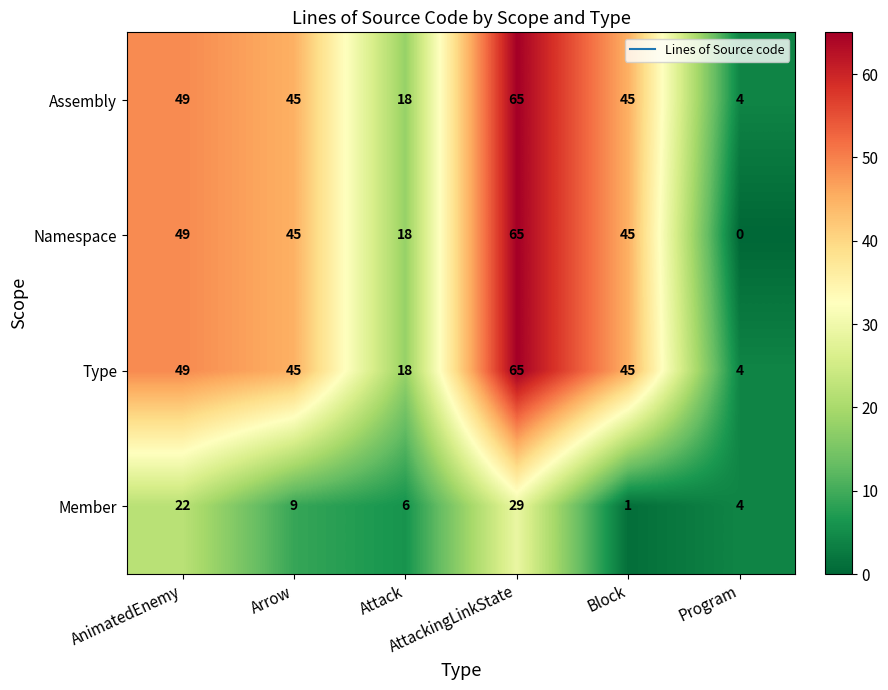

What is the greatest value displayed?

65